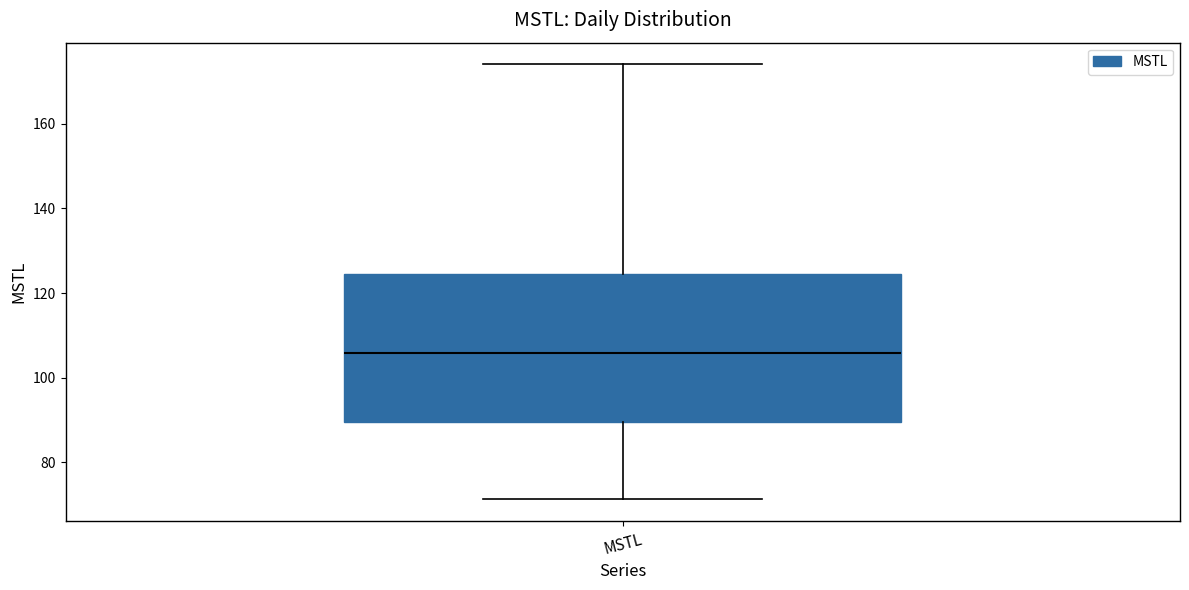

Where is the upper edge of the box for MSTL on the y-axis? The values are not printed on the chart, so give them approximately, as read against the axis.

124